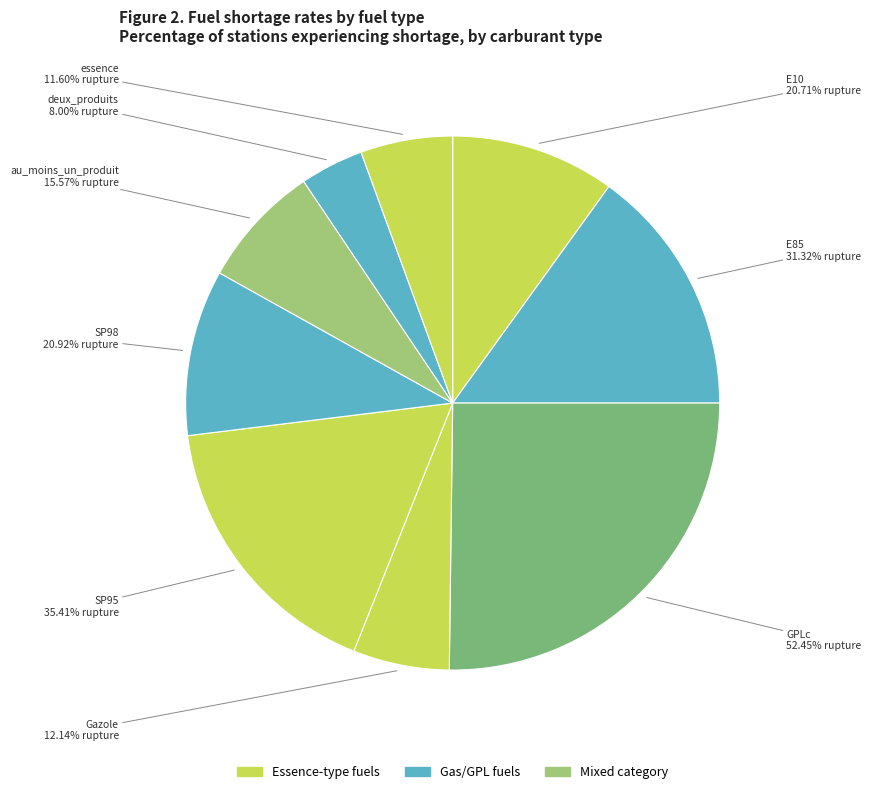

True or false: Gazole accounts for 6% of the total.

True